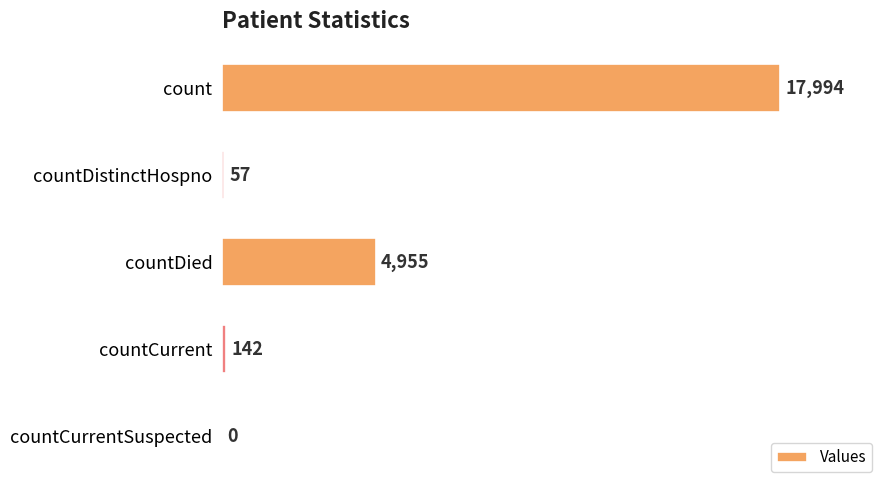

What is the approximate value at countCurrent?

142